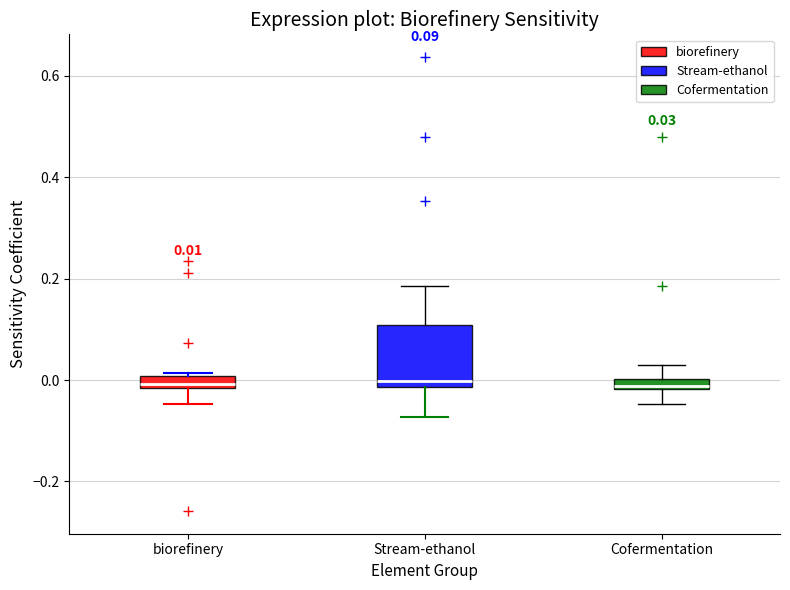

Comparing the boxes themselves (not the whiskers), which one is the tallest?

Stream-ethanol